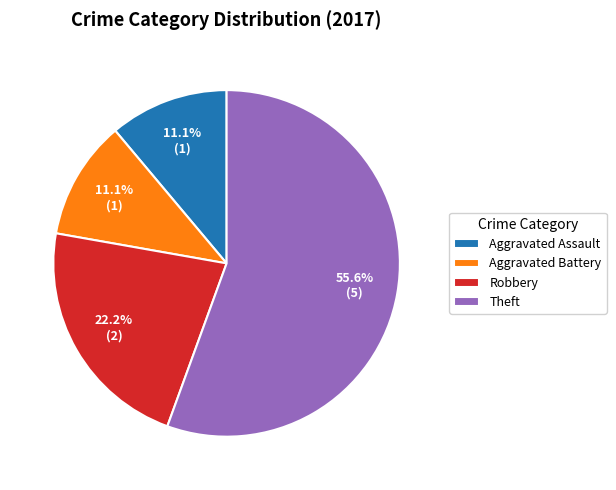

Which category accounts for the majority?

Theft